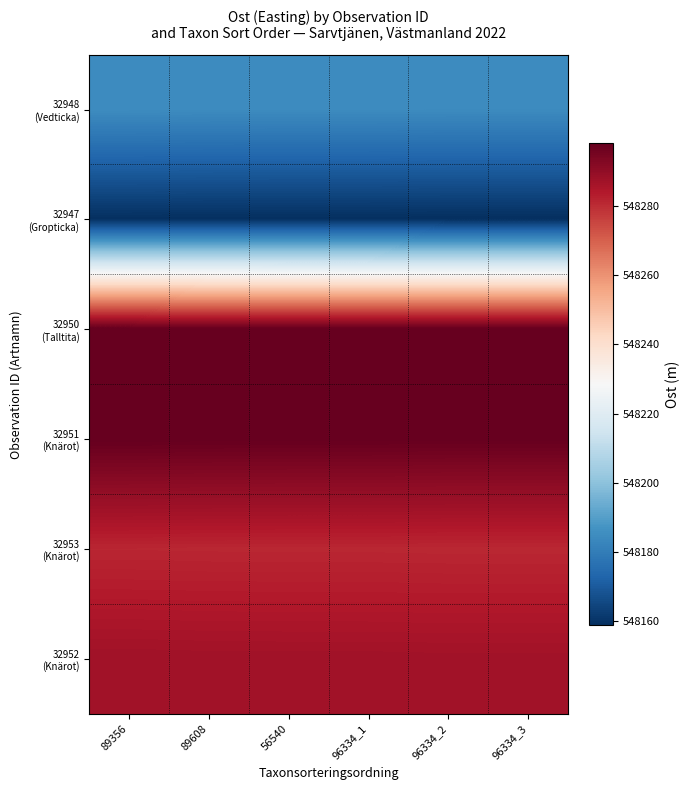

List the series in order of their peak value, lowest first.

32947 (Gropticka), 32948 (Vedticka), 32953 (Knärot), 32952 (Knärot), 32950 (Talltita), 32951 (Knärot)